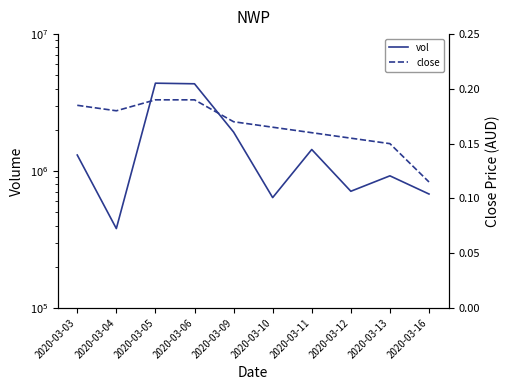

Which series has the largest range (max minus min)?

vol